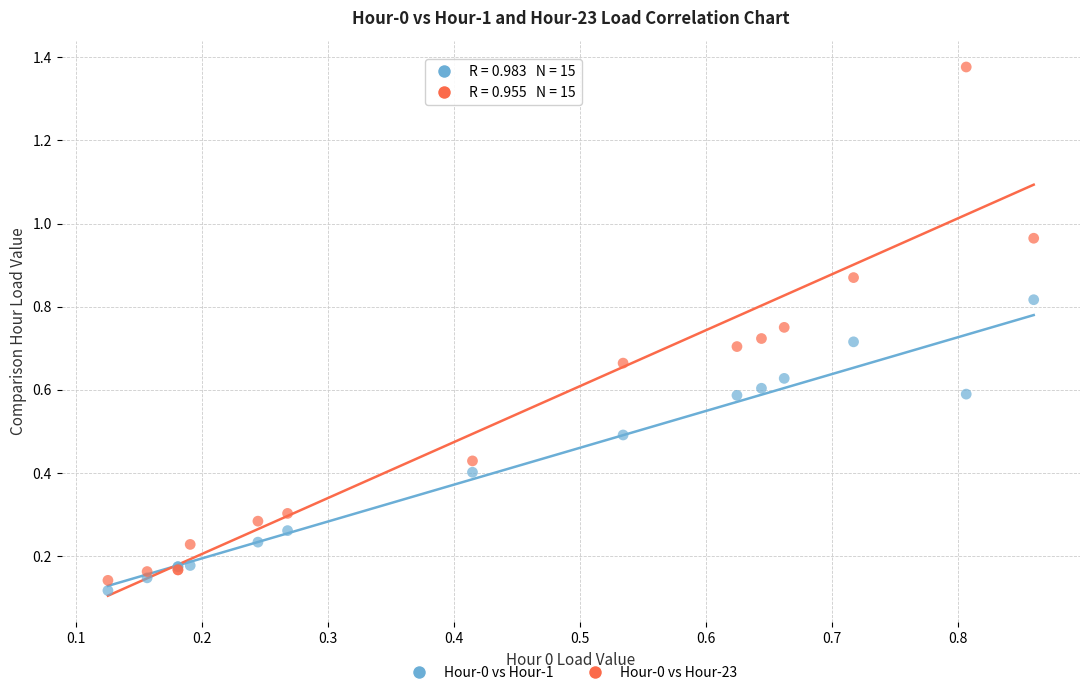

Which series reaches the maximum Y coordinate?

Hour-0 vs Hour-23